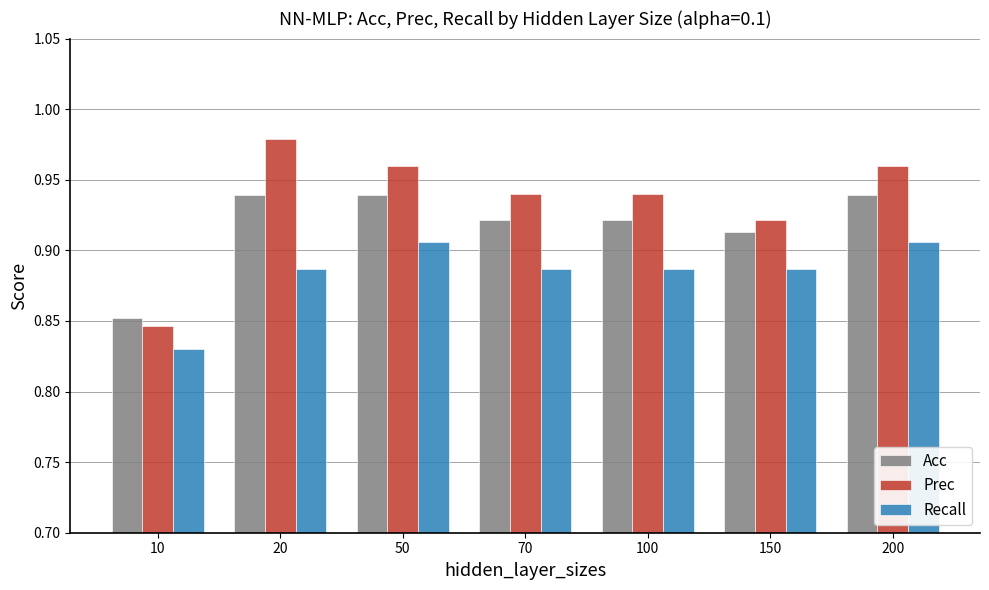

The value of Acc at 20 is 0.5. True or false?

False